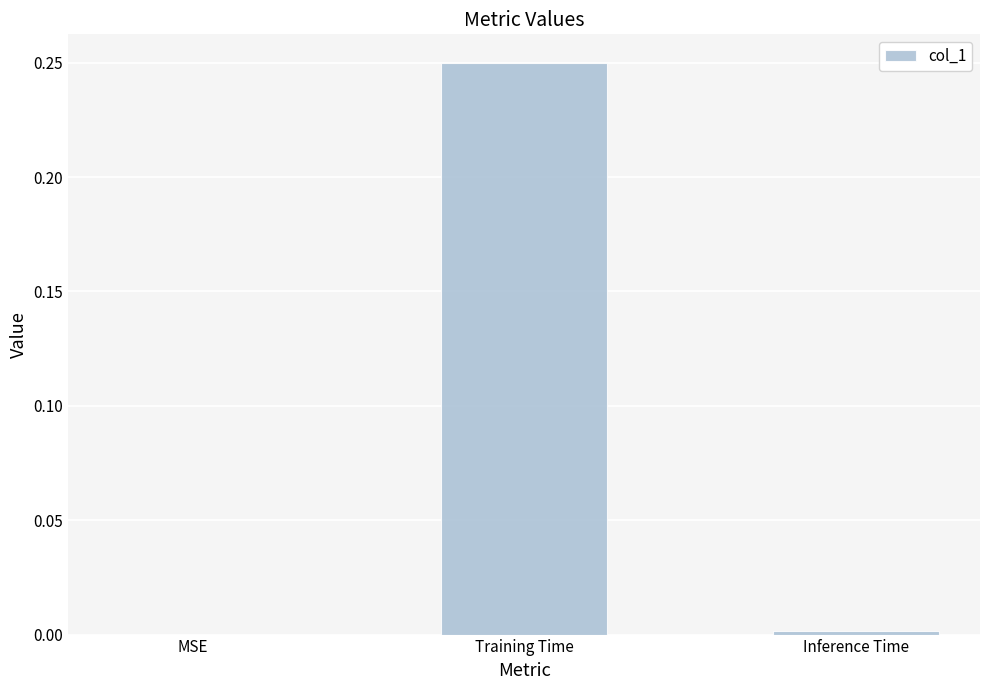

Which label corresponds to the largest value in the chart?

Training Time